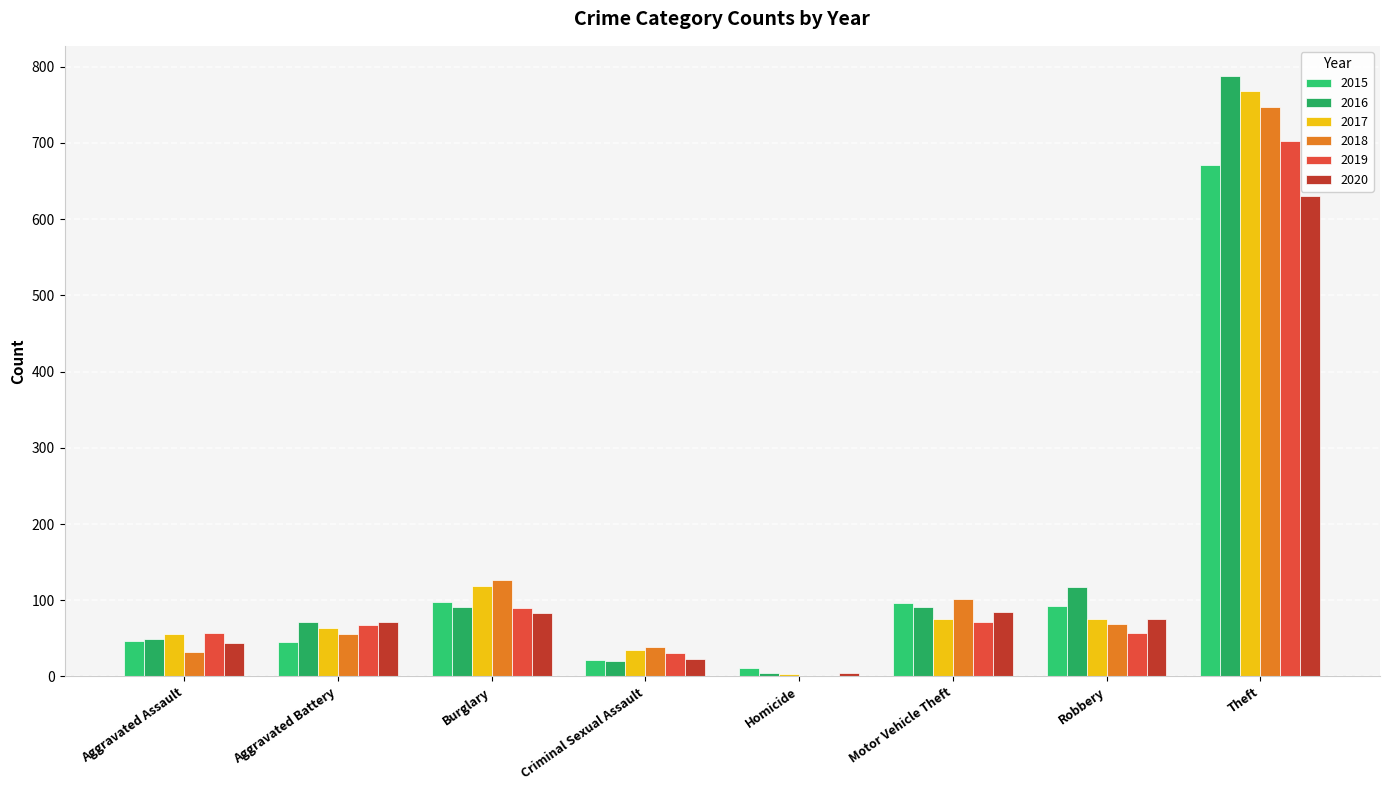

What is the value of the 2018 bar at the 6th from the left?

101